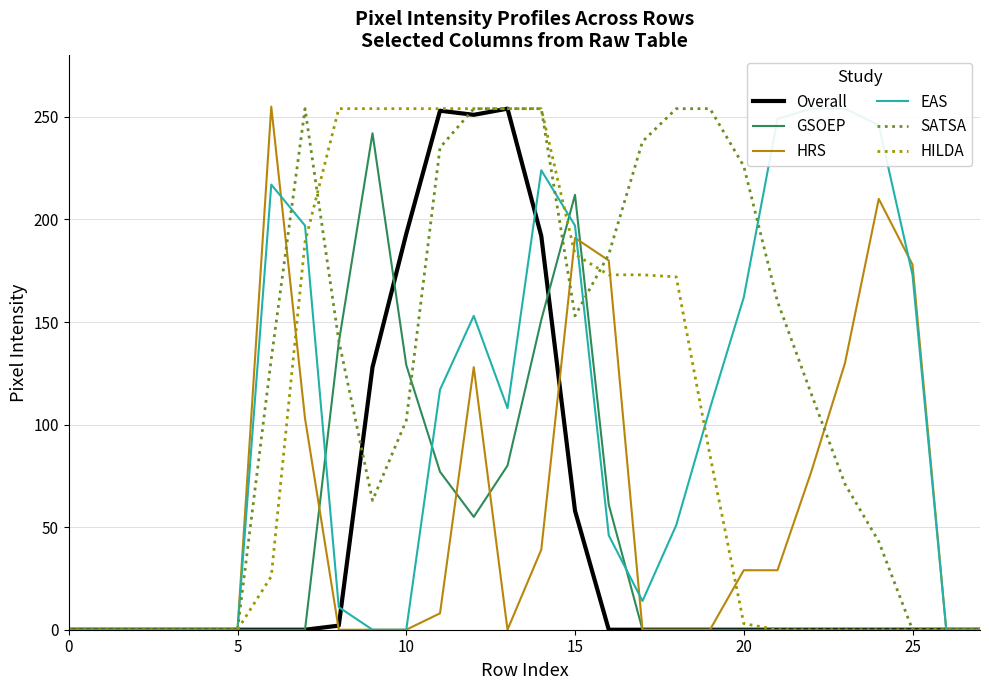

Which has a higher value, 16 or 25?

16